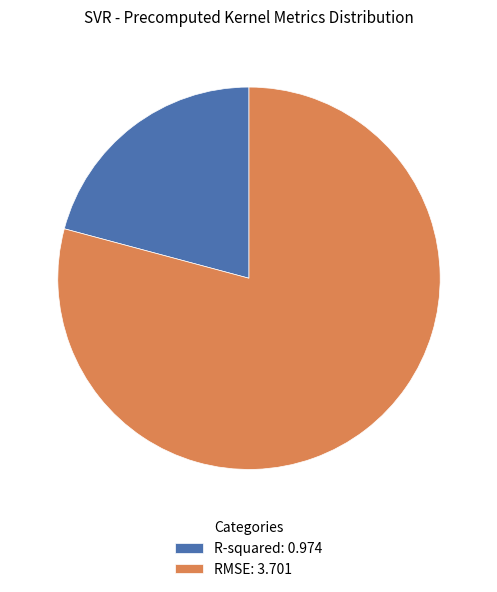

Is it true that RMSE: 3.701 is 70% of the pie?

False